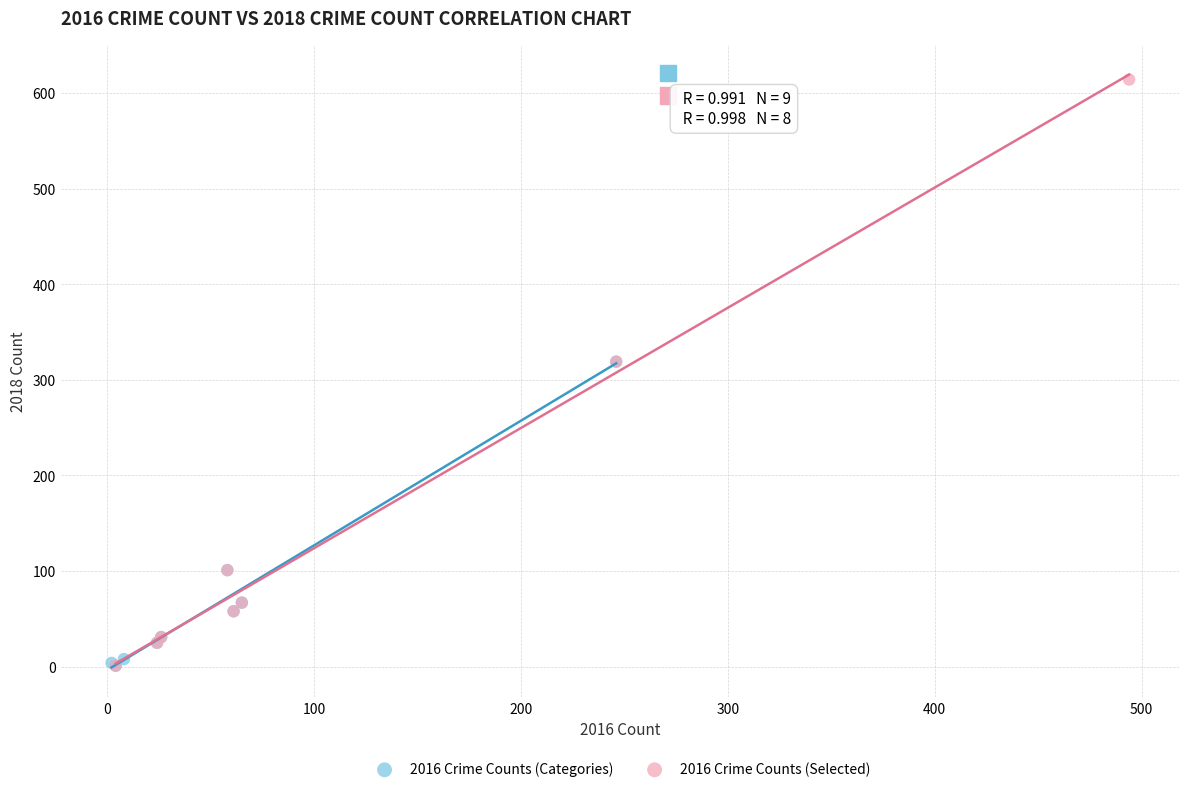

Which series reaches the maximum Y coordinate?

2016 Crime Counts (Selected)